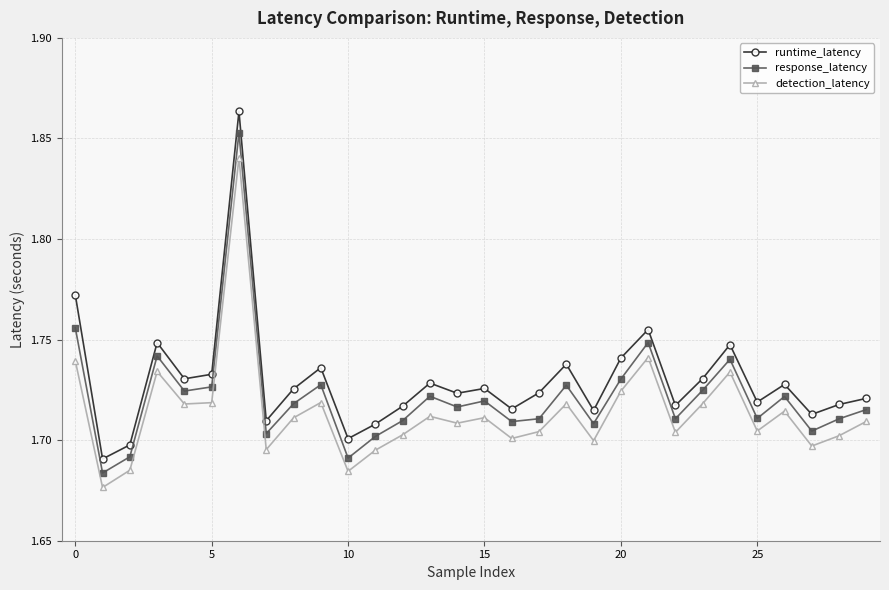

True or false: runtime_latency has more than 2 interior local peaks.

True